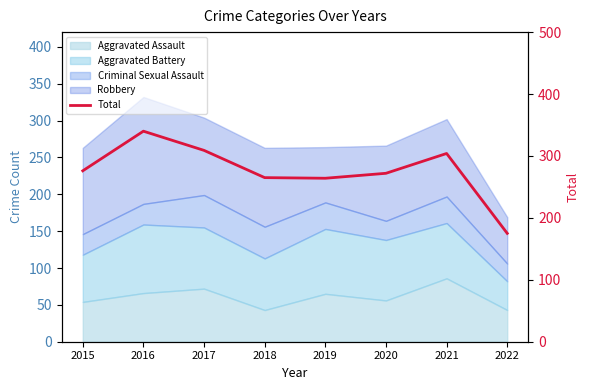

What is the value of the 1st point from the left?

276